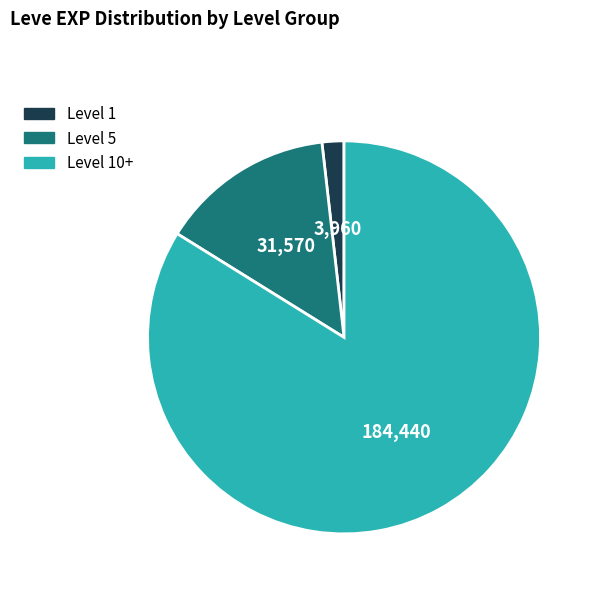

Is there any slice that represents more than half of the pie?

Yes